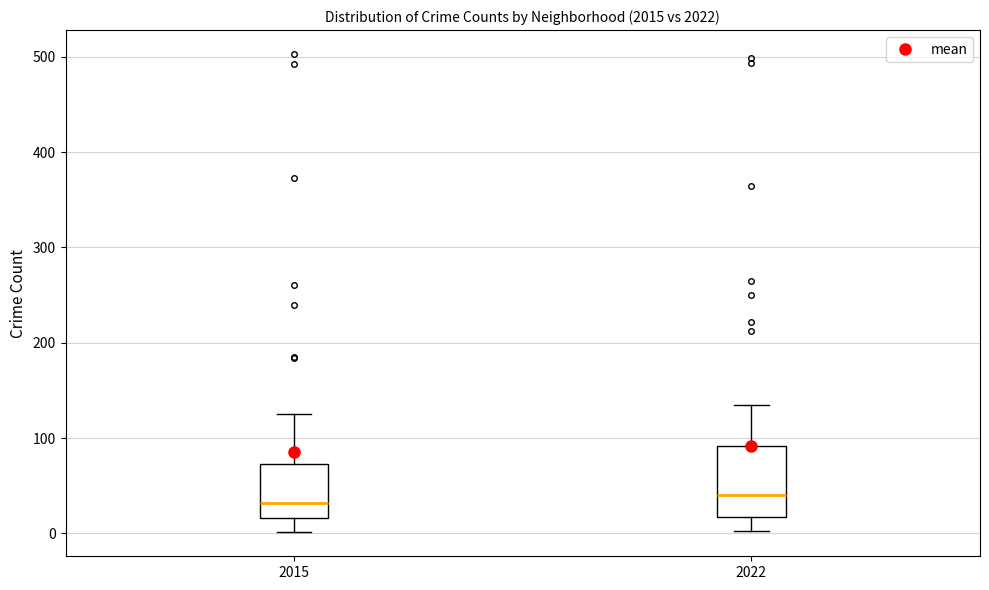

Where does the upper whisker of the box at x = 2022 end on the y-axis? The values are not printed on the chart, so give them approximately, as read against the axis.

140